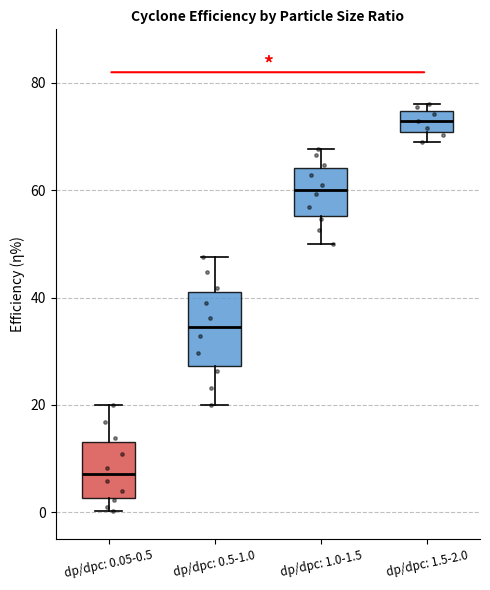

Which box has the lowest median line?

dp/dpc: 0.05-0.5